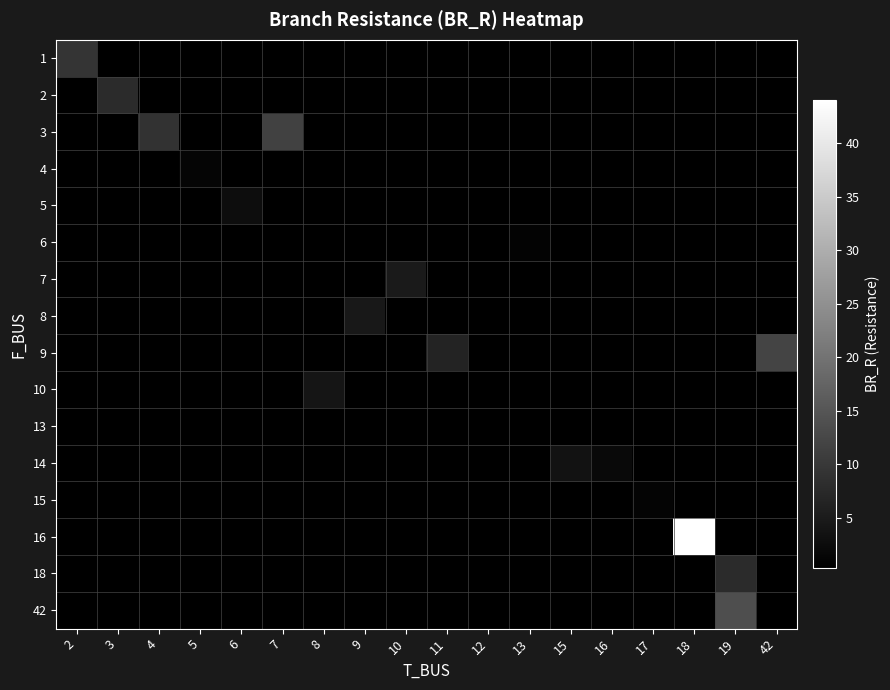

How many positive values does the row_11 series have?

2